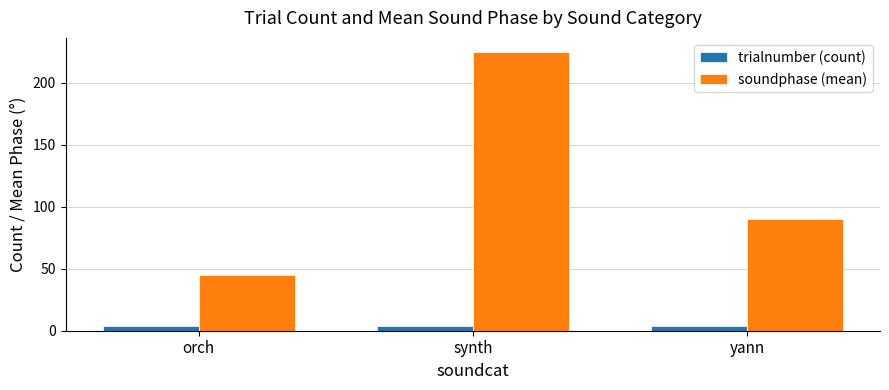

Which series has the widest spread of values?

soundphase (mean)